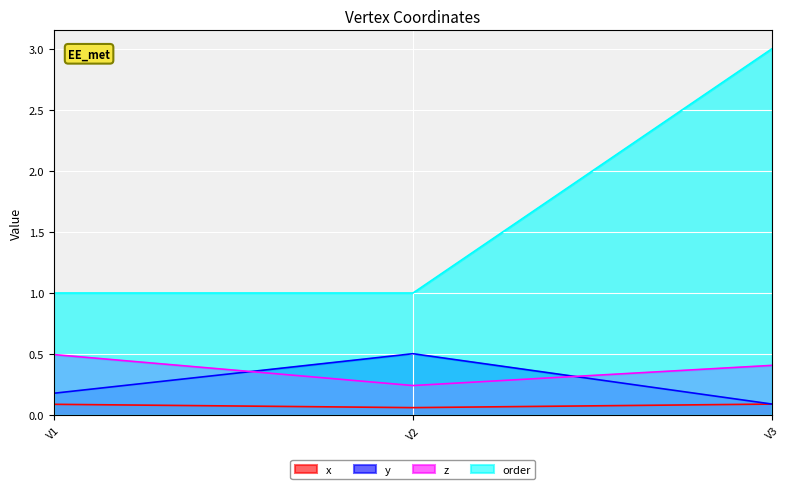

Is the value of y at V2 greater than the value of order at V3?

No